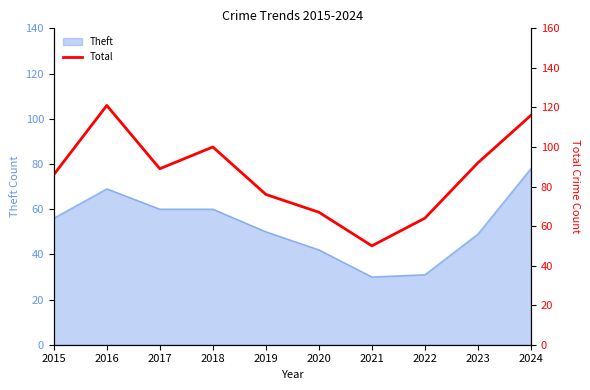

At which category does the data reach its first local valley?

2017